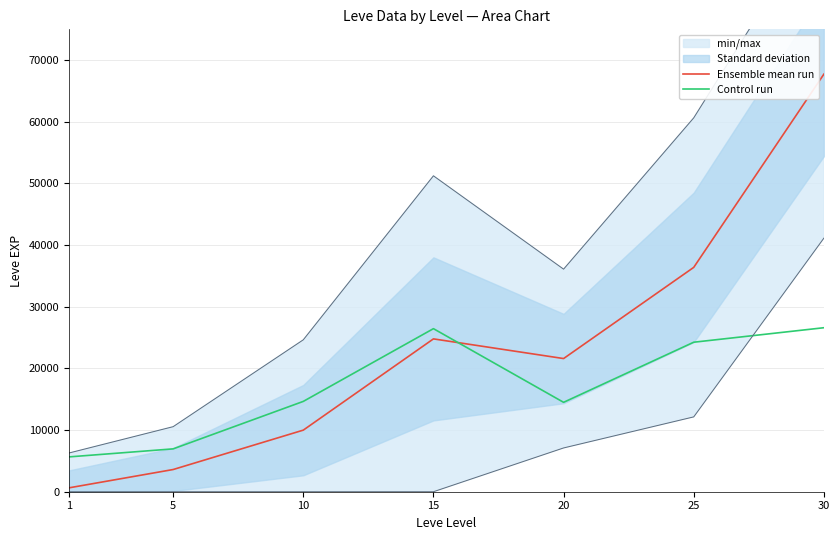

Which series has the widest spread of values?

Ensemble mean run